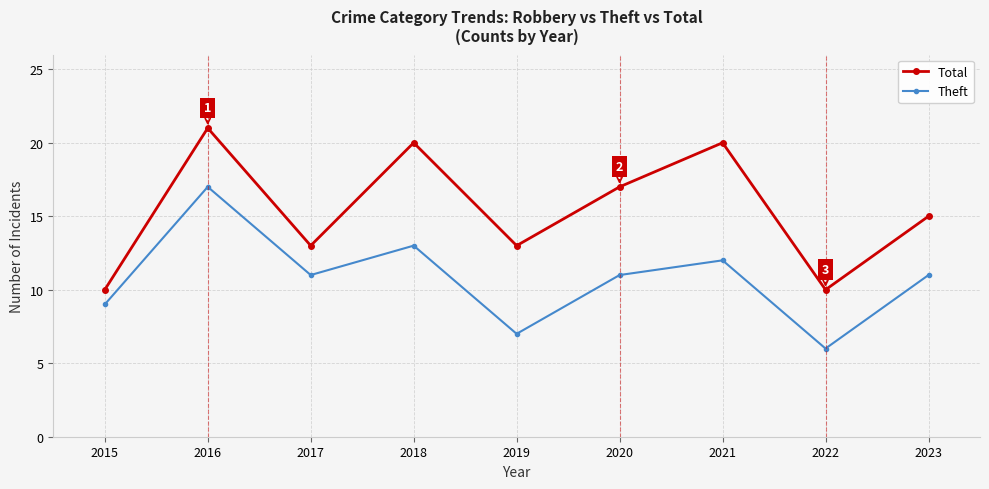

The Total series shows 13 at 2017. True or false?

True